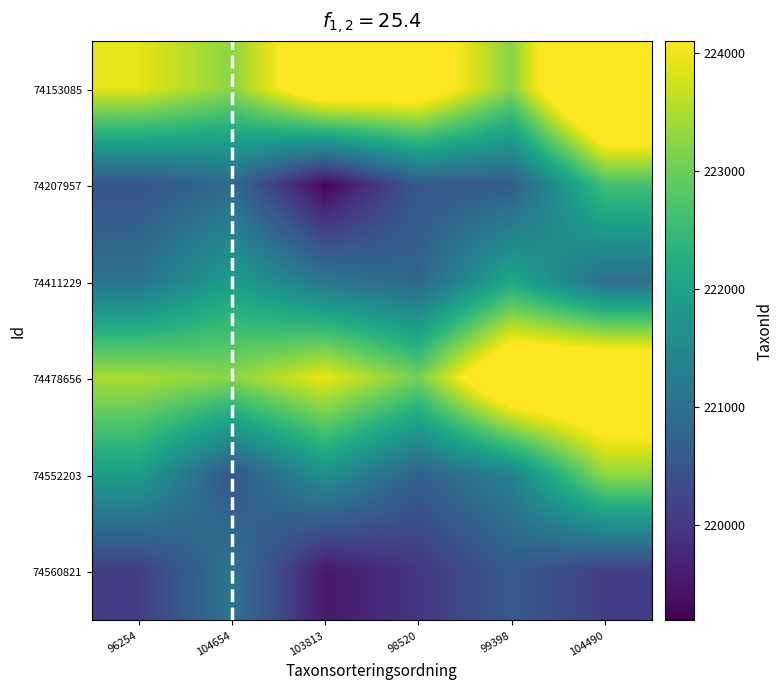

Reading left to right, extract all data points from this chart.

74153085: 96254=223918.9	104654=223247.0	103813=224839.5	98520=224689.1	99398=223212.9	104490=226190.5
74207957: 96254=220465.1	104654=220873.2	103813=219232.7	98520=220532.8	99398=220627.4	104490=222628.6
74411229: 96254=221049.9	104654=221920.0	103813=221115.2	98520=220800.0	99398=222115.4	104490=220976.5
74478656: 96254=223480.9	104654=223226.3	103813=223938.9	98520=223061.6	99398=225243.4	104490=225344.0
74552203: 96254=221903.5	104654=220485.6	103813=221635.2	98520=220699.7	99398=221364.5	104490=223284.1
74560821: 96254=220087.0	104654=221088.5	103813=219496.8	98520=219964.0	99398=220594.7	104490=220087.7